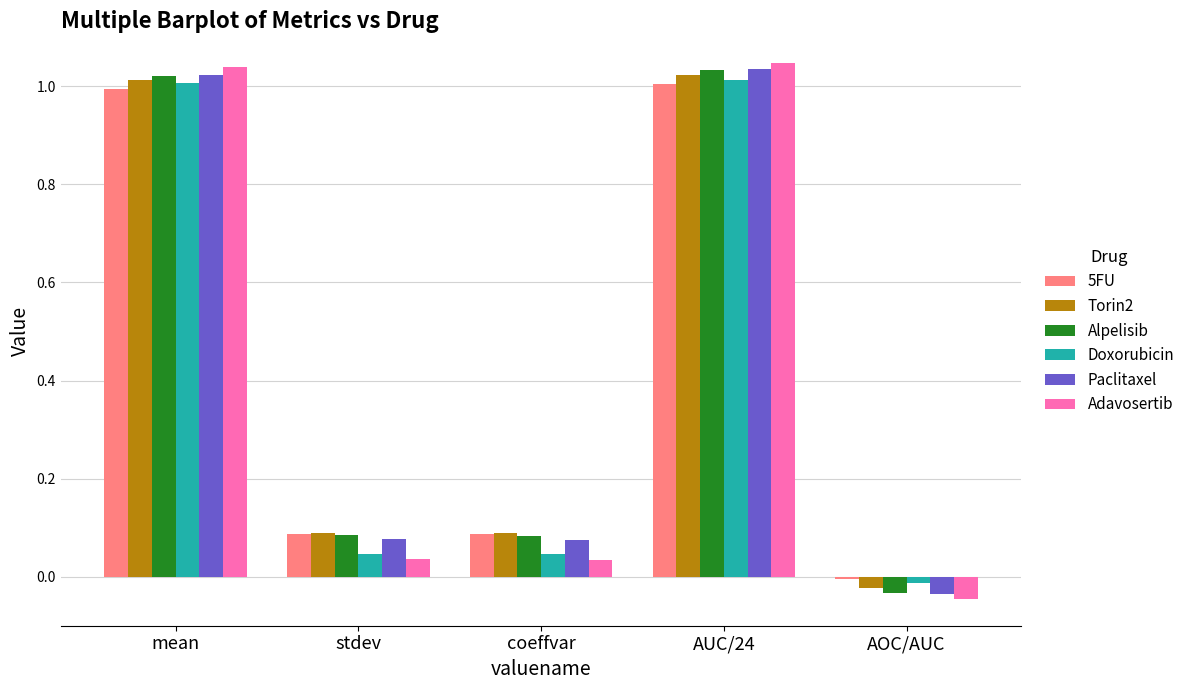

Between AUC/24 and AOC/AUC, which series saw the biggest shift?

Adavosertib